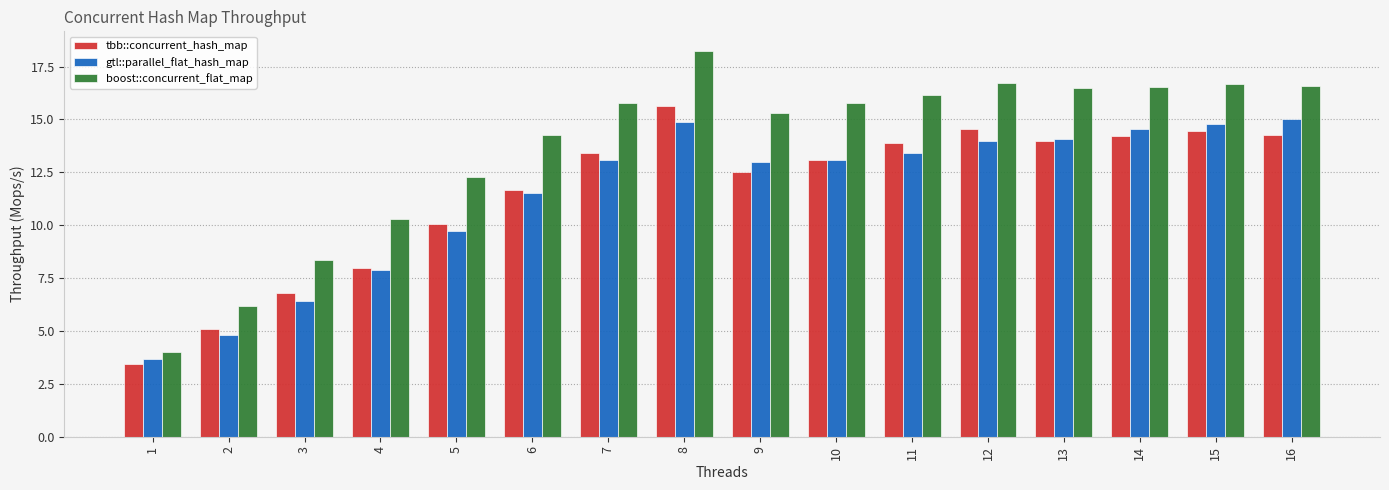

Rank the series at 9 from highest to lowest value.

boost::concurrent_flat_map, gtl::parallel_flat_hash_map, tbb::concurrent_hash_map